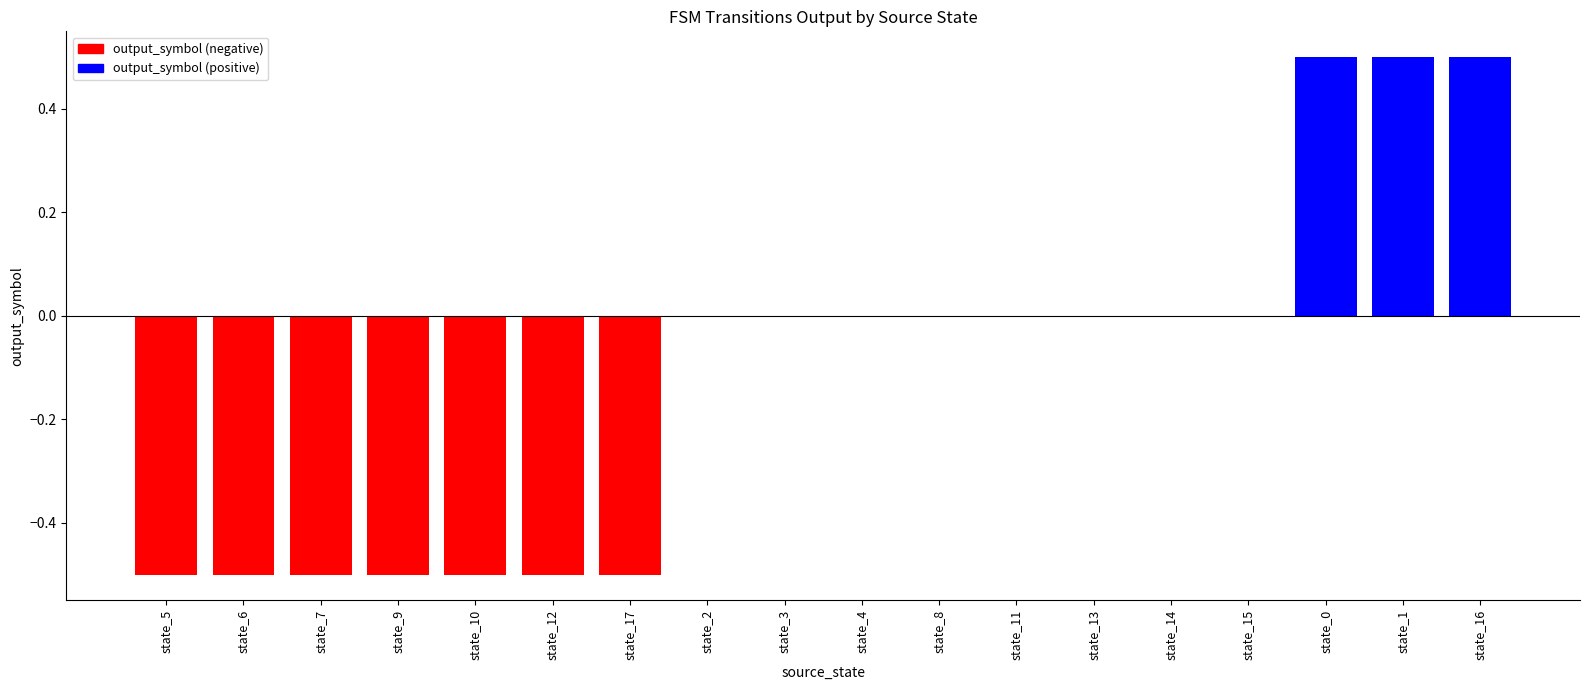

True or false: the data shows 0.0 at state_3.

True